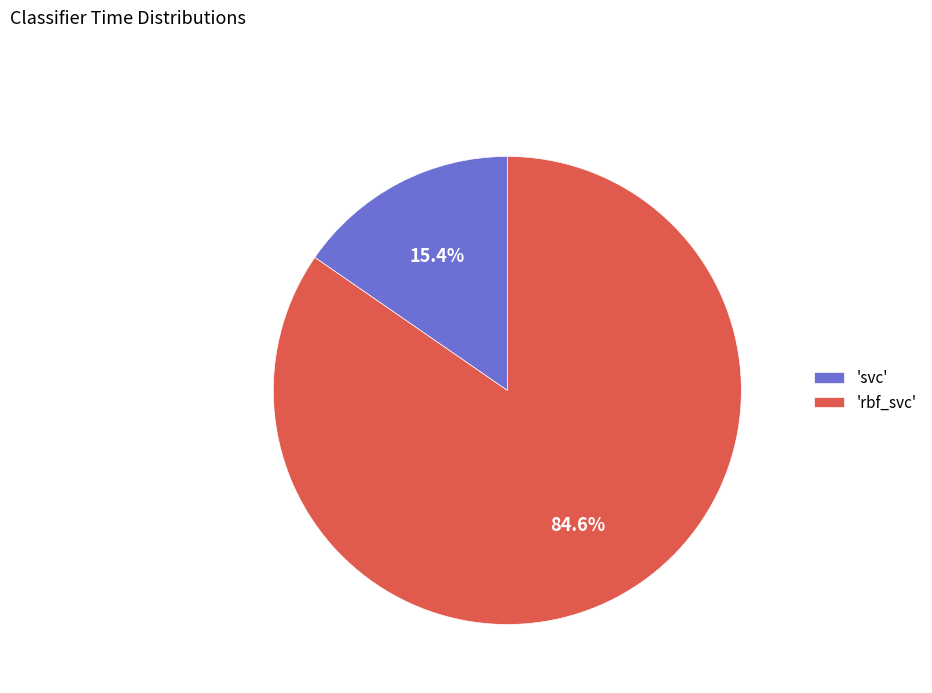

Is there a majority slice in this chart?

Yes